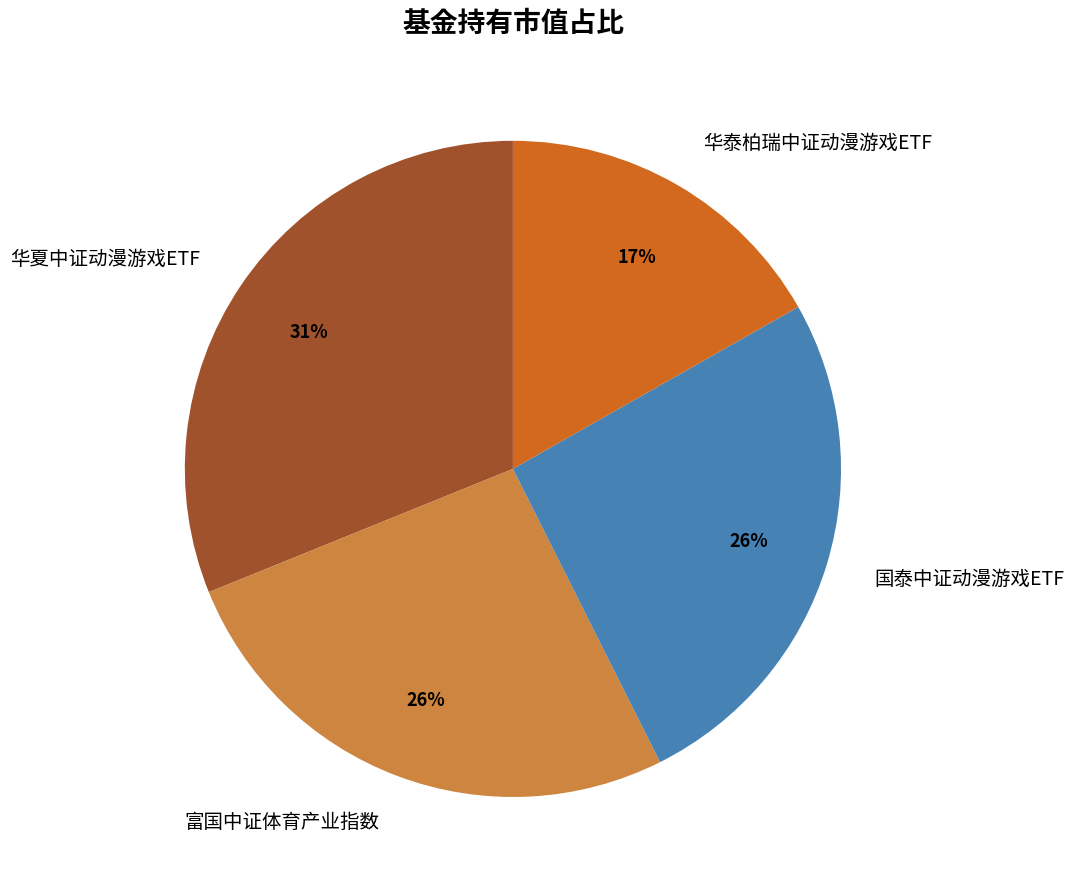

The 华泰柏瑞中证动漫游戏ETF slice represents 17% of the pie. True or false?

True